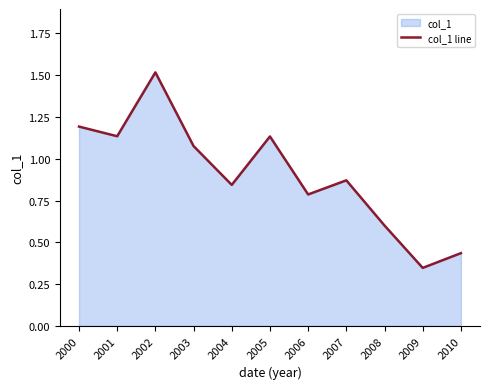

How many interior local valleys (lower than both neighbors) does the data have?

4